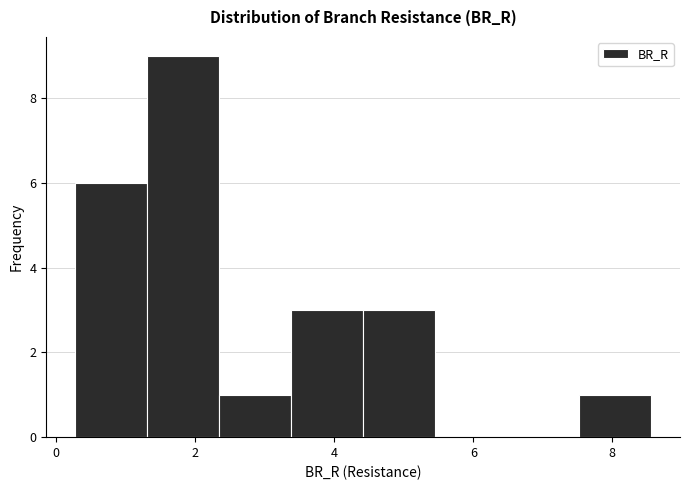

How tall is the bar that spans 2.4 to 3.4 on the x-axis? Neither the bar edges nor the heights are printed on the chart, so give them approximately, as read against the axes.

1